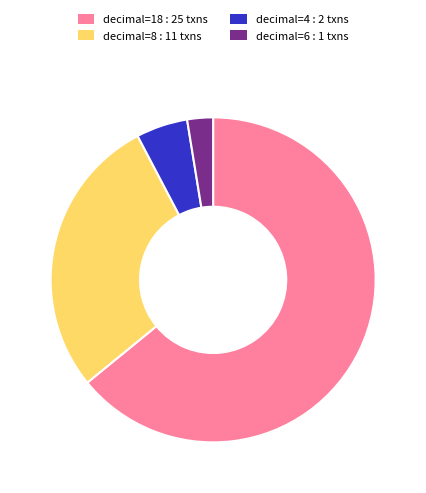

Is there a majority slice in this chart?

Yes